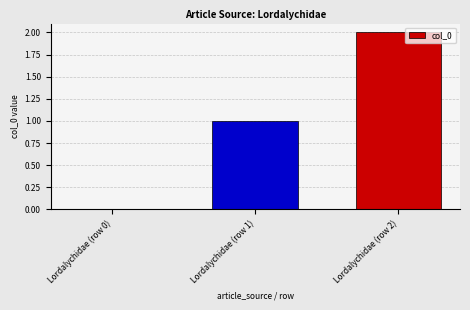

Which category has the highest value across all series?

Lordalychidae (row 2)